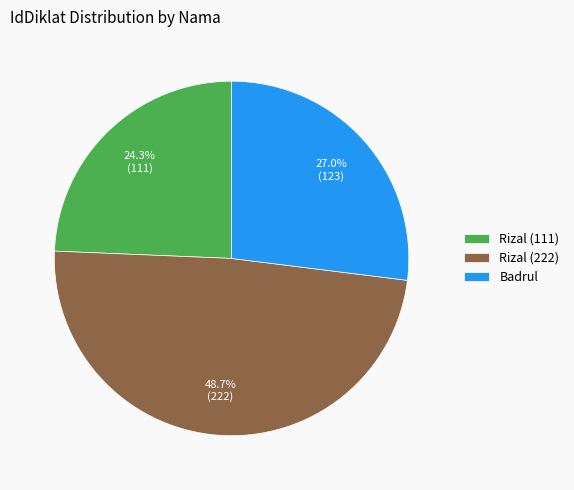

How many slices are in this pie chart?

3